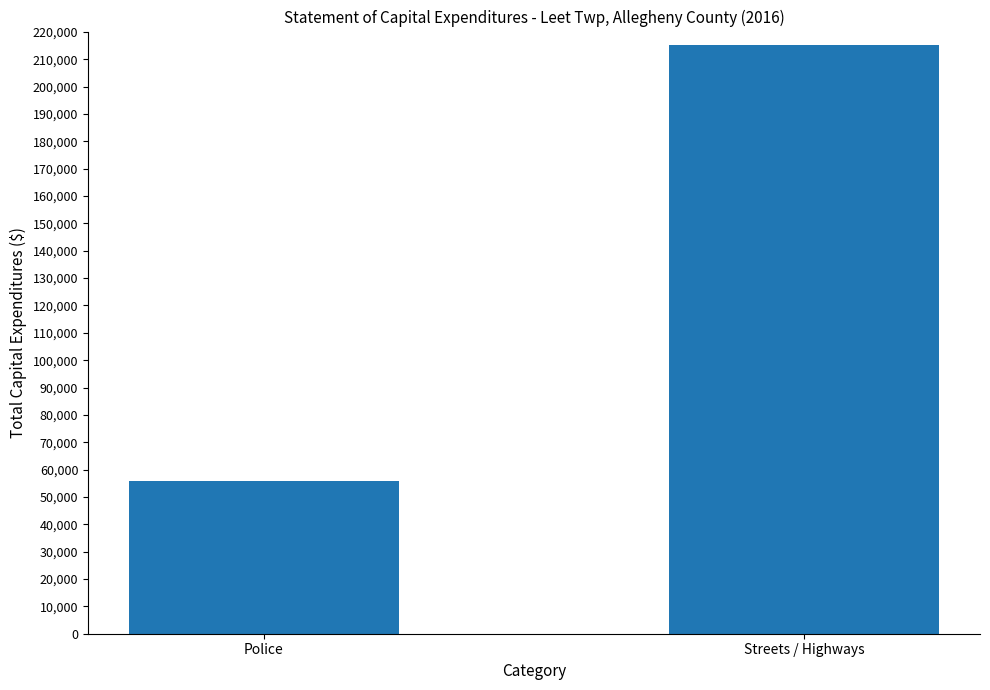

How many values are between 55970 and 215108?

2